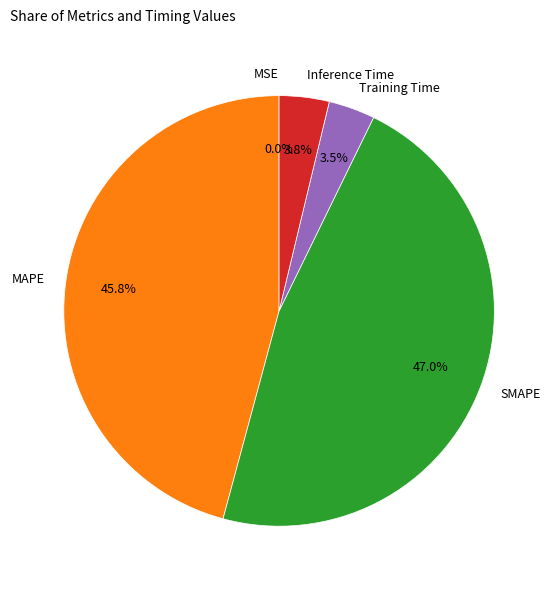

How much of the chart is everything except Training Time?

96.5%